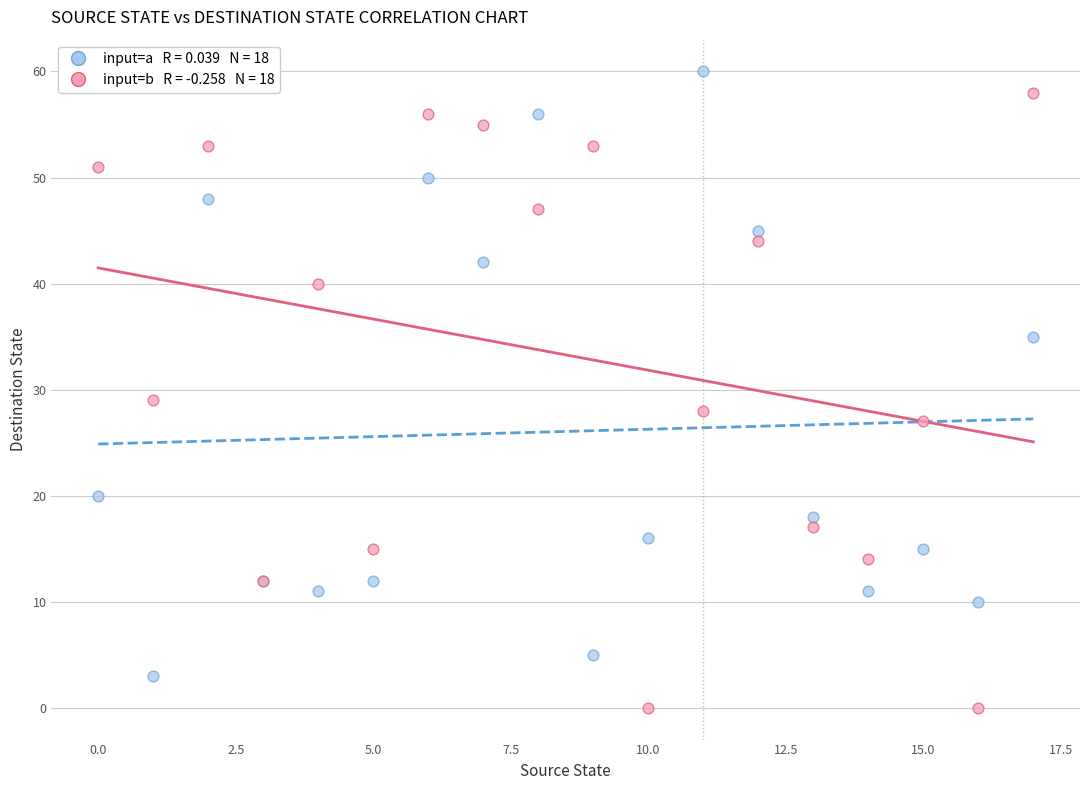

Across all series, what Y value is closest to 30?

29